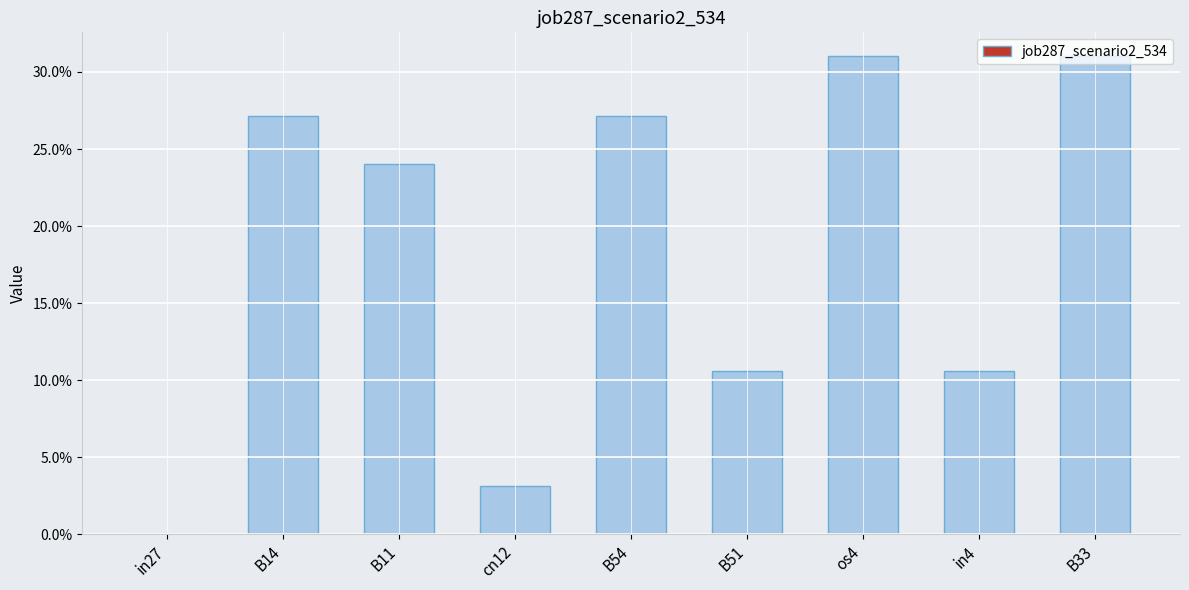

Are the bars horizontal?

No